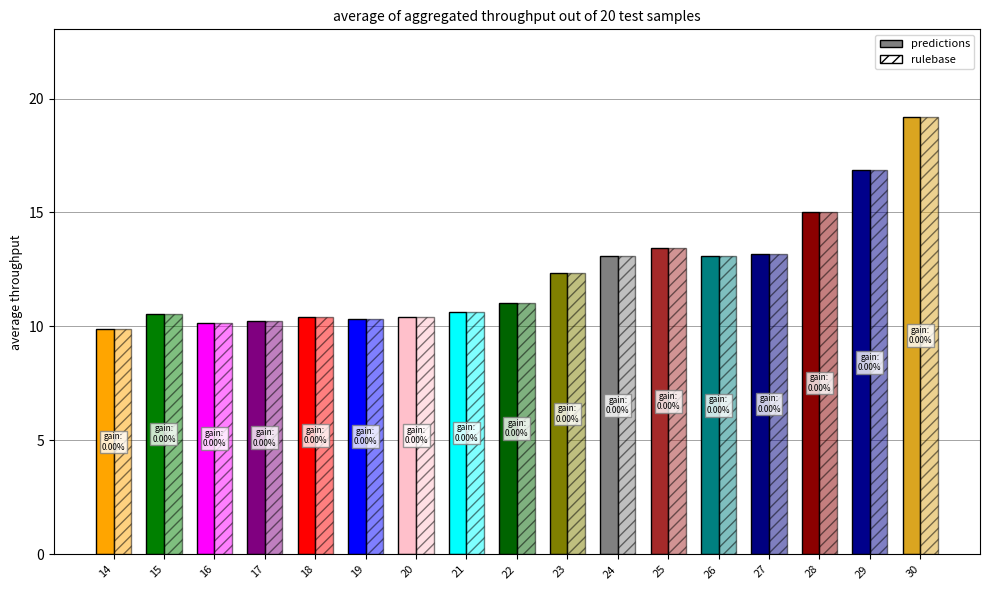

At which label does predictions reach its minimum?

14